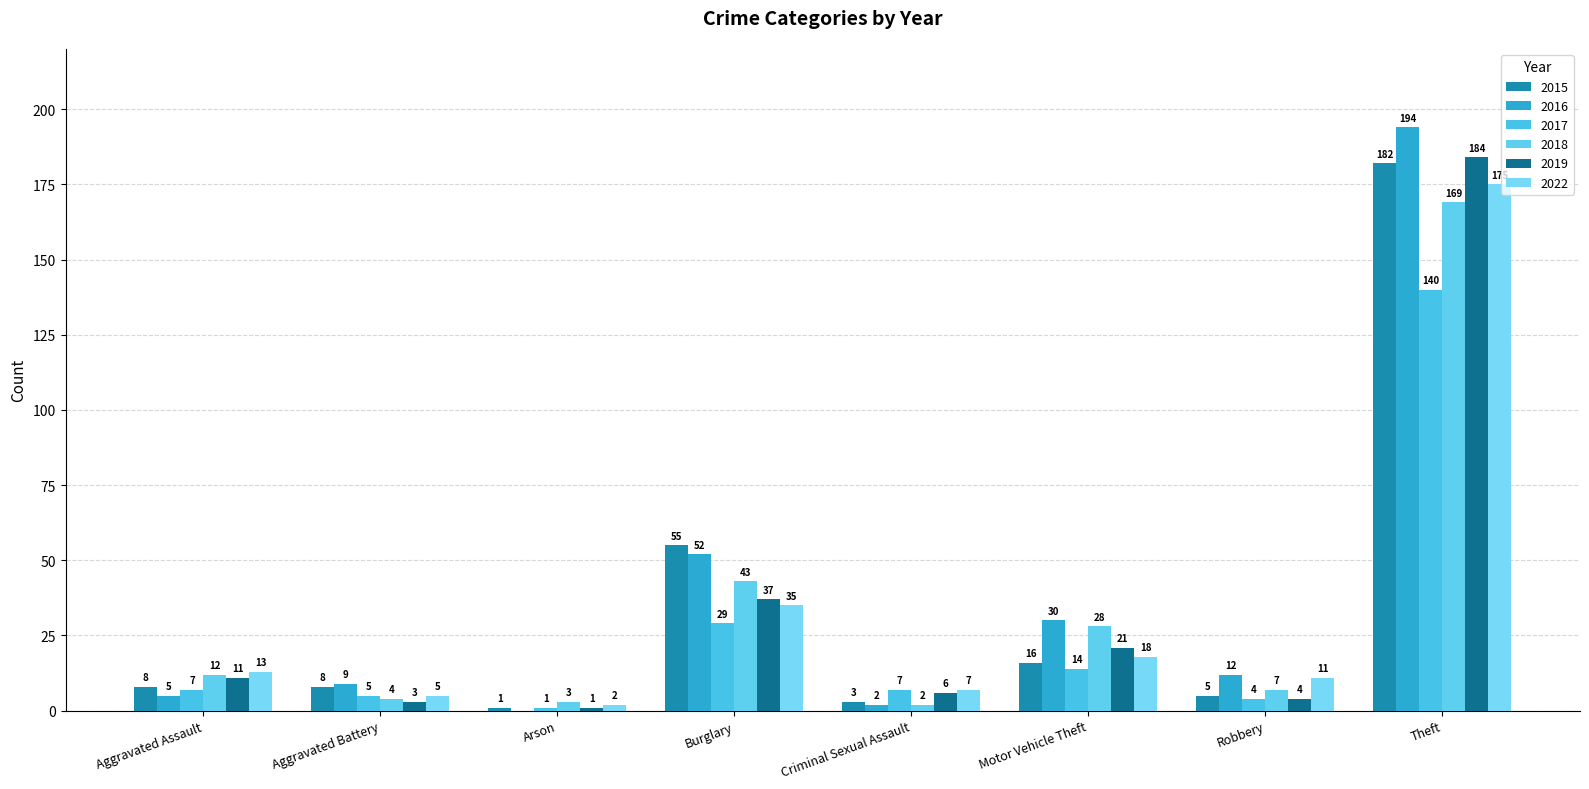

Which series has the largest total across all categories?

2016